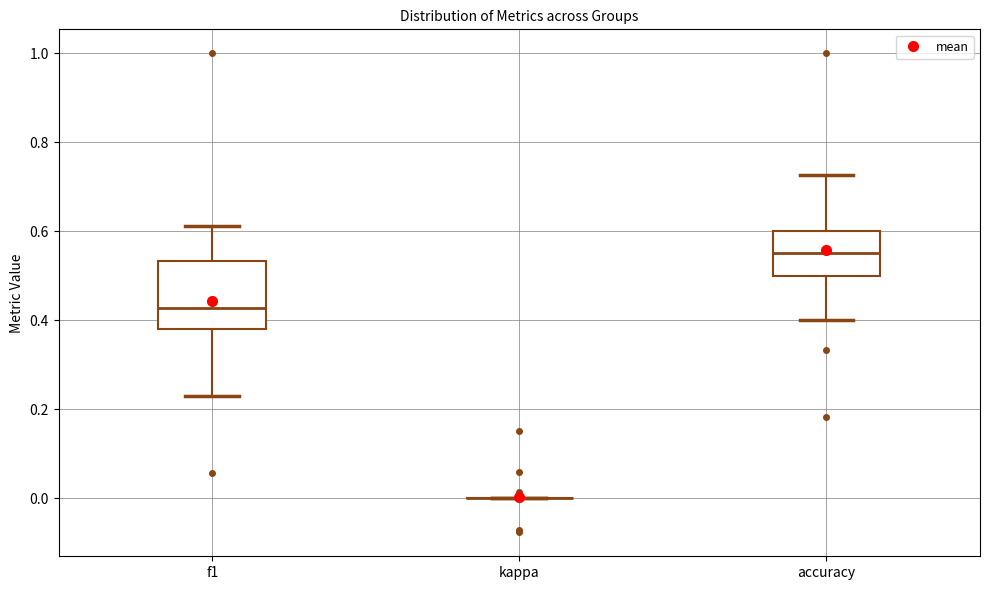

Reading left to right, read every box against the y-axis: the position of its median line, the range the box covers, and the ends of its whiskers. The values are not printed on the chart, so give them approximately, as read against the axis.

f1: median 0.42, box 0.38 to 0.54, whiskers 0.22 to 0.62
kappa: box collapsed to a line at 0.00, whiskers 0.00 to 0.00
accuracy: median 0.56, box 0.50 to 0.60, whiskers 0.40 to 0.72